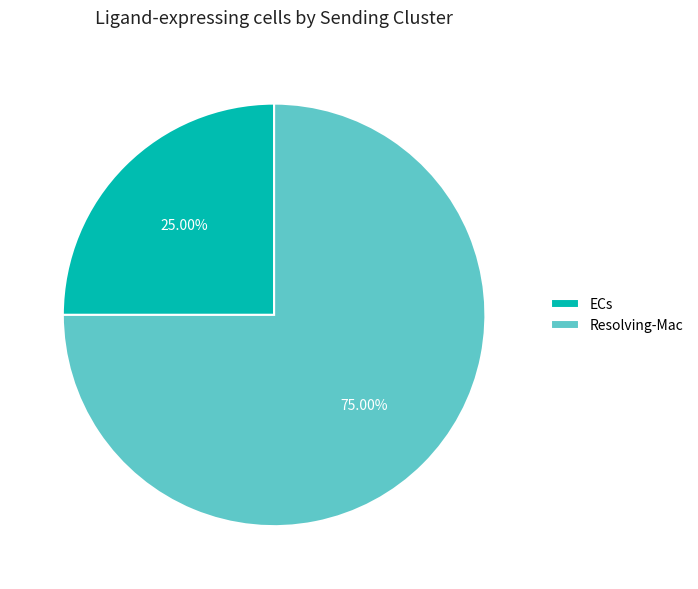

Combined, what portion of the pie is Resolving-Mac and ECs?

100.0%